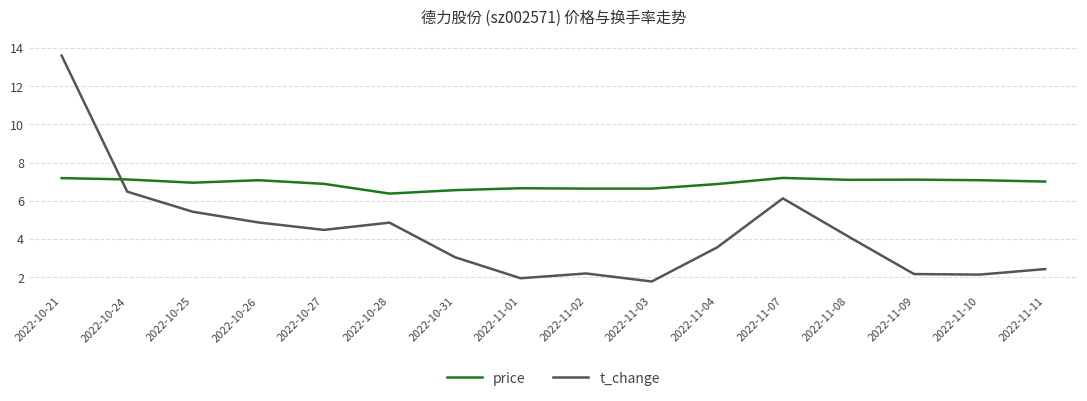

What is the total value across all series at 2022-11-07?

13.3